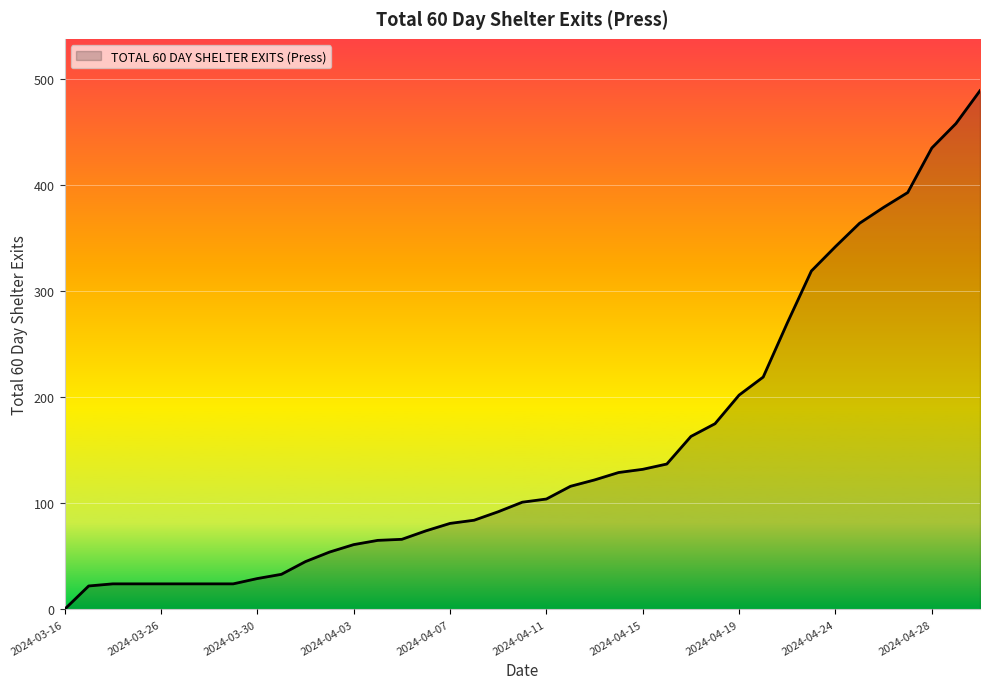

Count the number of data series in this chart.

1